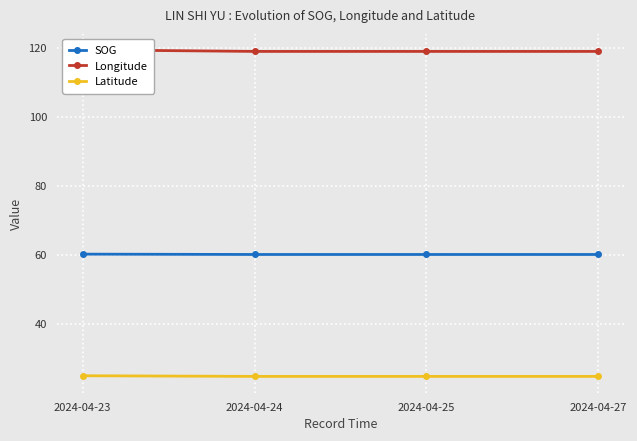

What is the total value across all series at 2024-04-23?

204.6